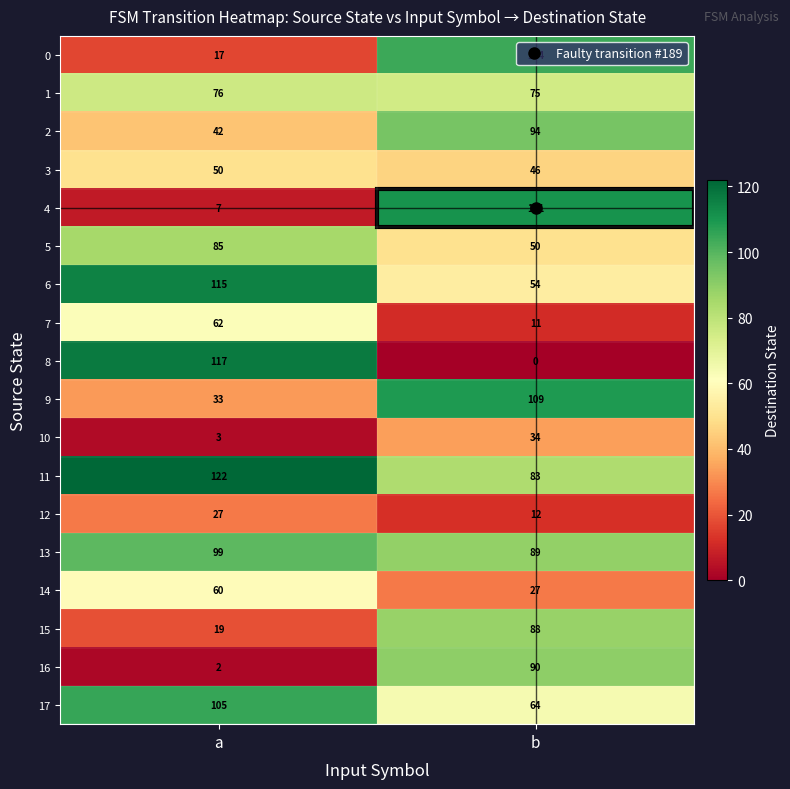

The 13 series shows 154 at a. True or false?

False